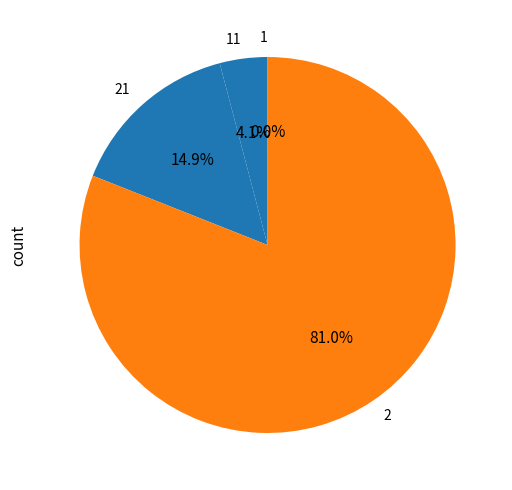

Is there a majority slice in this chart?

Yes